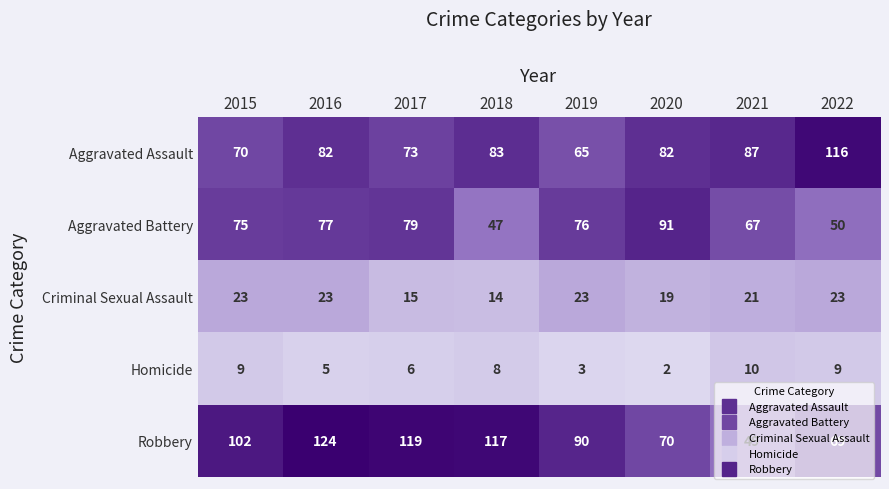

List the series in order of their peak value, lowest first.

Homicide, Criminal Sexual Assault, Aggravated Battery, Aggravated Assault, Robbery